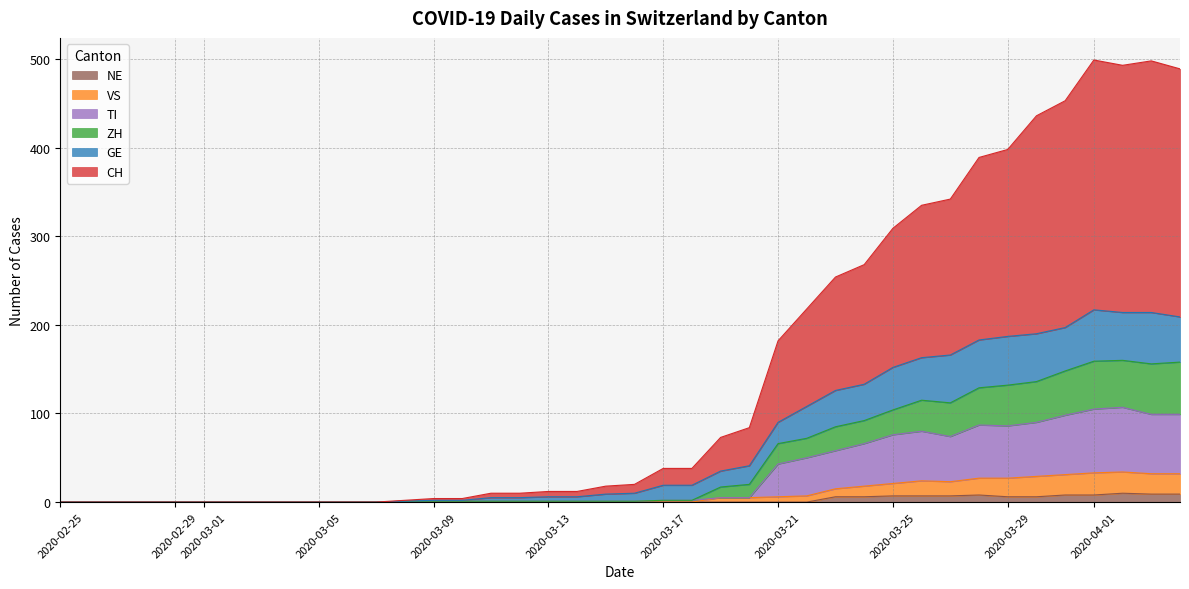

Does the chart have visible grid lines?

Yes